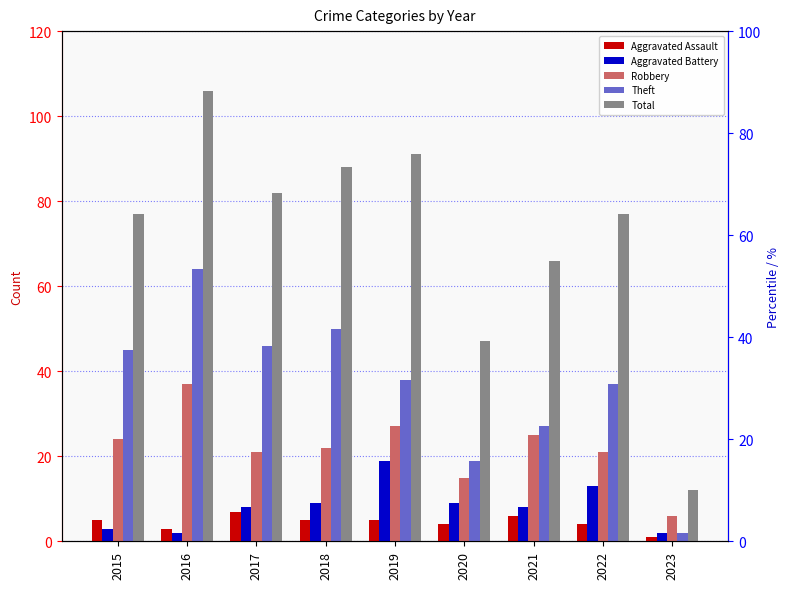

What is the average value of the Total series?

72